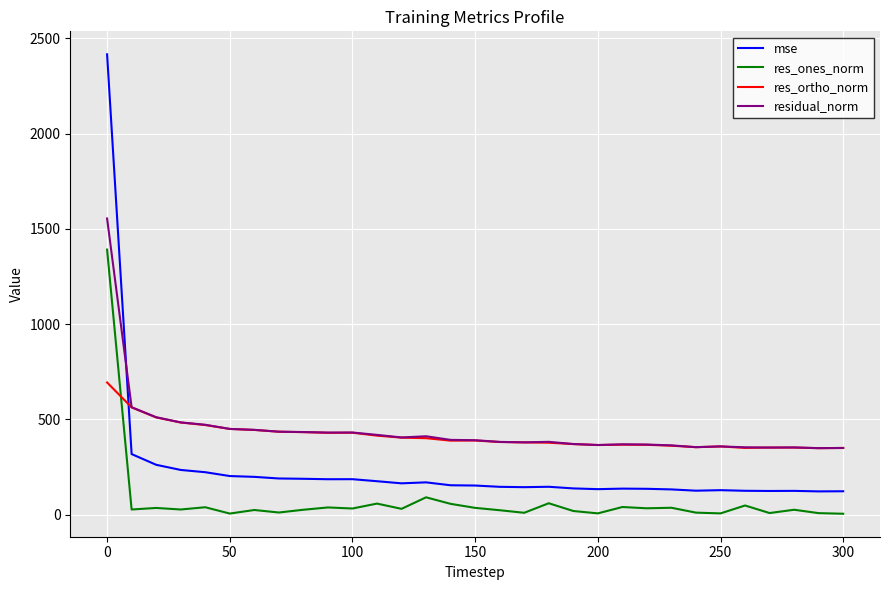

True or false: residual_norm and res_ones_norm cross at least once.

False